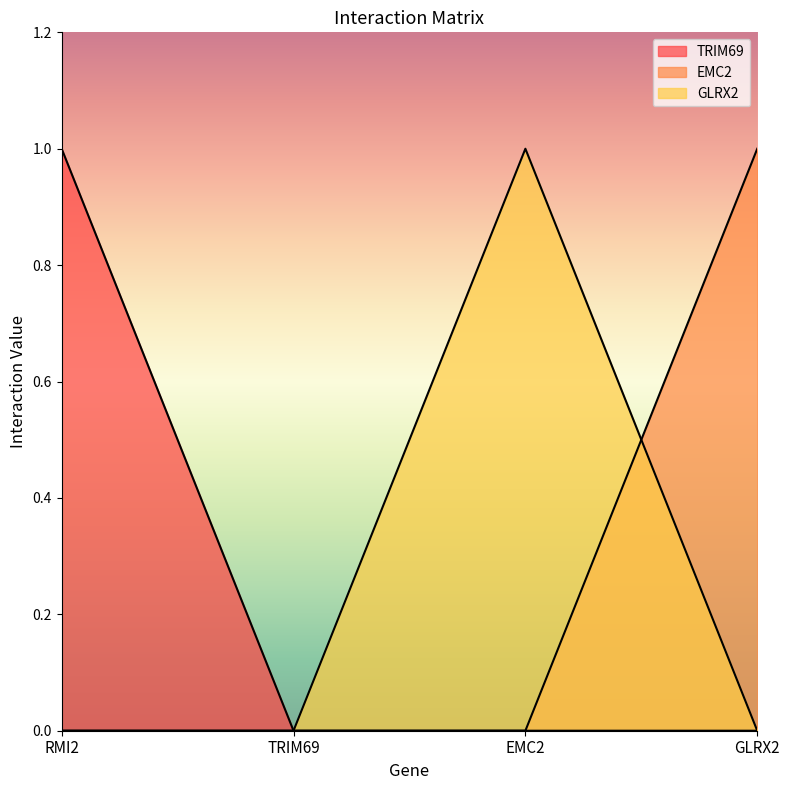

What is the difference between the TRIM69 values at EMC2 and RMI2?

1